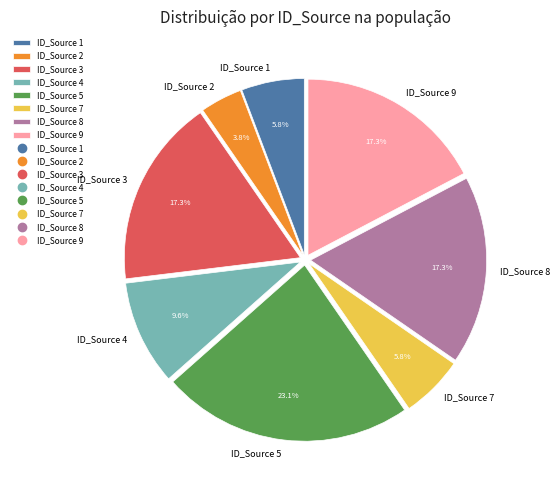

Is there any slice that represents more than half of the pie?

No